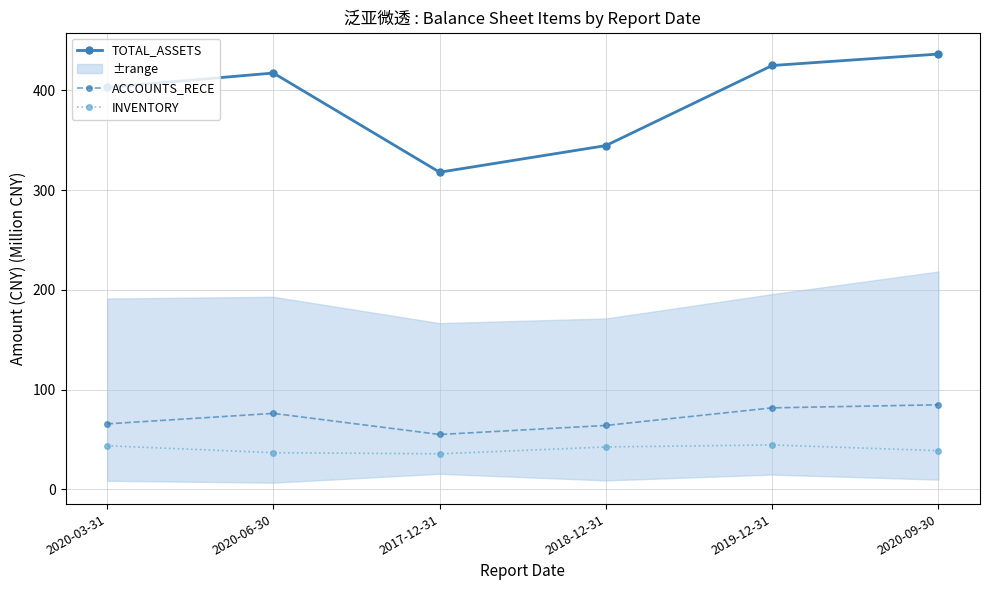

How many distinct data groups are displayed?

3